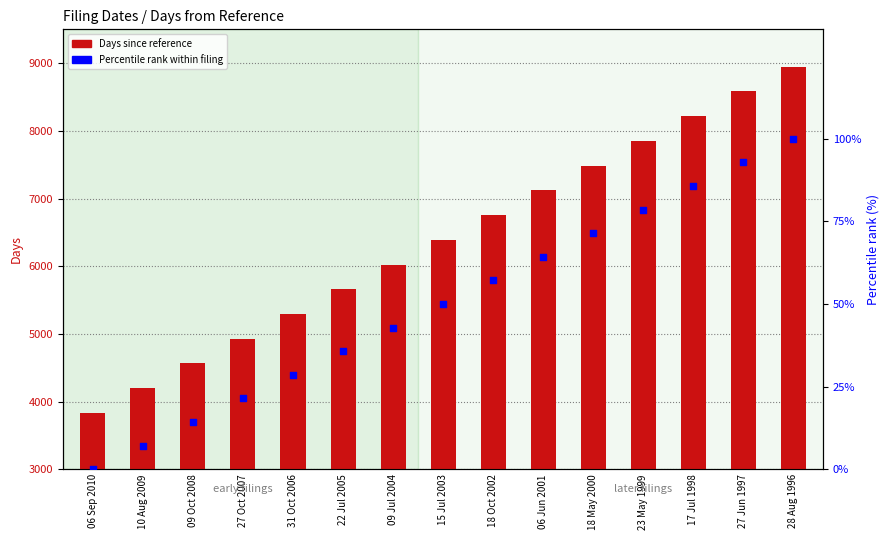

Which series has the largest Y range (max minus min)?

Days